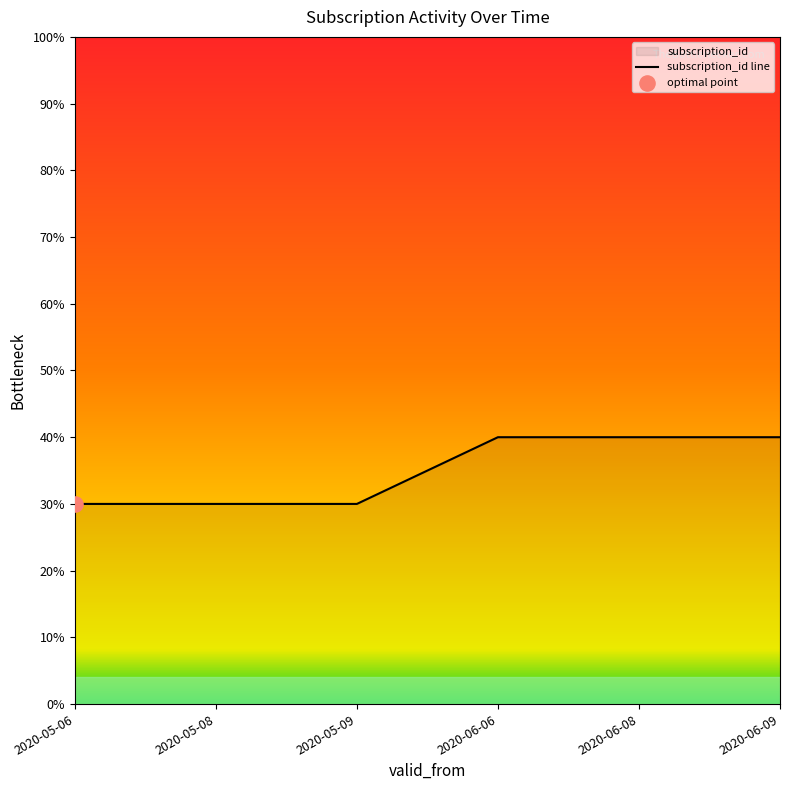

Between 2020-06-08 and 2020-06-09, which is larger?

2020-06-08